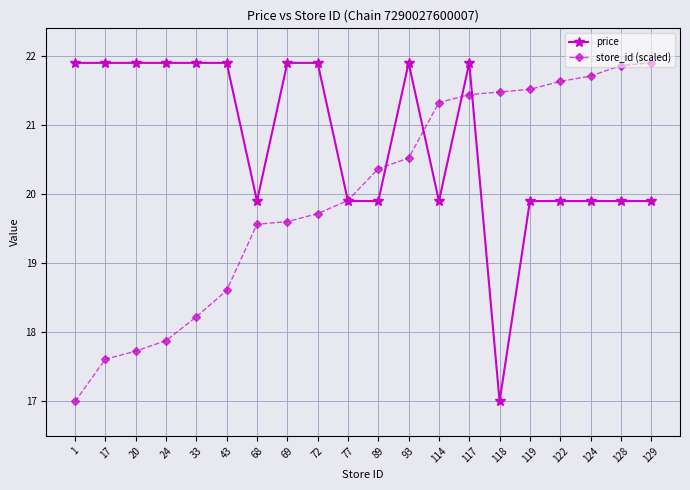

Reading right to left, what are all the values shown in this chart?

price: 129=19.9	128=19.9	124=19.9	122=19.9	119=19.9	118=17.0	117=21.9	114=19.9	93=21.9	89=19.9	77=19.9	72=21.9	69=21.9	68=19.9	43=21.9	33=21.9	24=21.9	20=21.9	17=21.9	1=21.9
store_id (scaled): 129=21.9	128=21.9	124=21.7	122=21.6	119=21.5	118=21.5	117=21.4	114=21.3	93=20.5	89=20.4	77=19.9	72=19.7	69=19.6	68=19.6	43=18.6	33=18.2	24=17.9	20=17.7	17=17.6	1=17.0